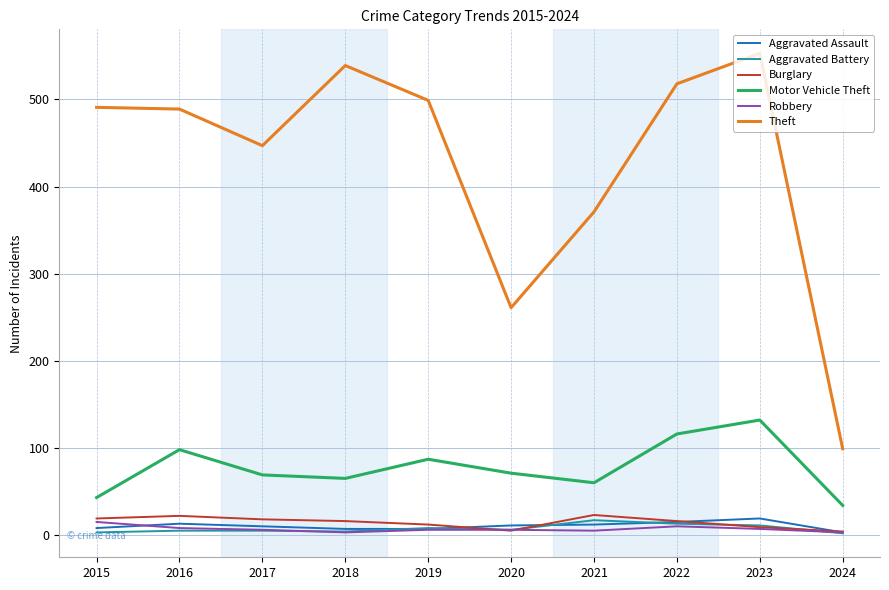

What is the difference between the maximum and second lowest values in the Motor Vehicle Theft series?

89